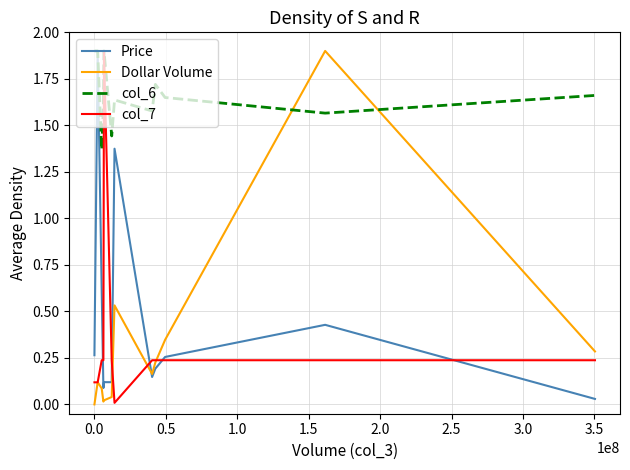

Which series has the largest total across all categories?

col_6